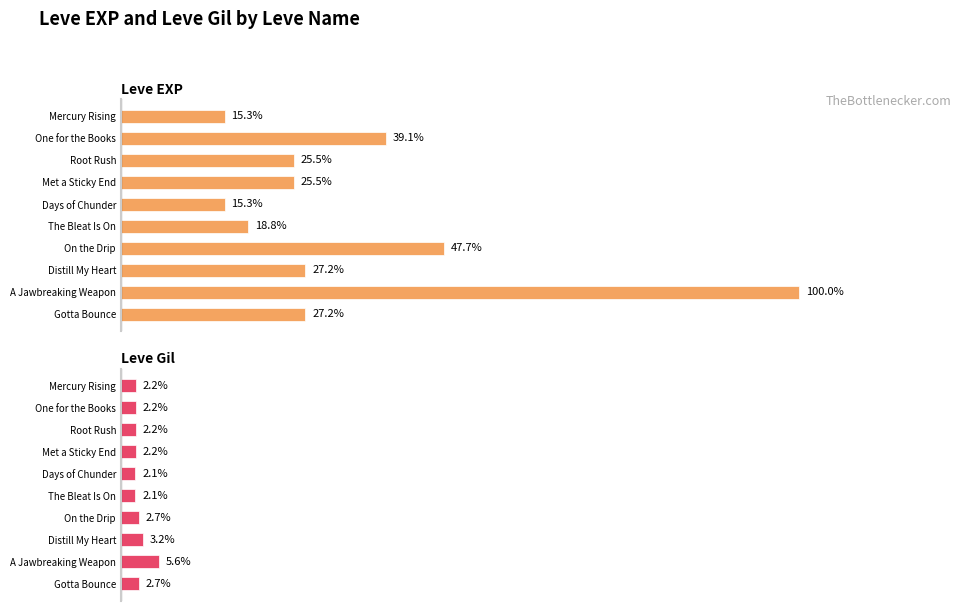

The Leve EXP series shows 1.7 at A Jawbreaking Weapon. True or false?

False